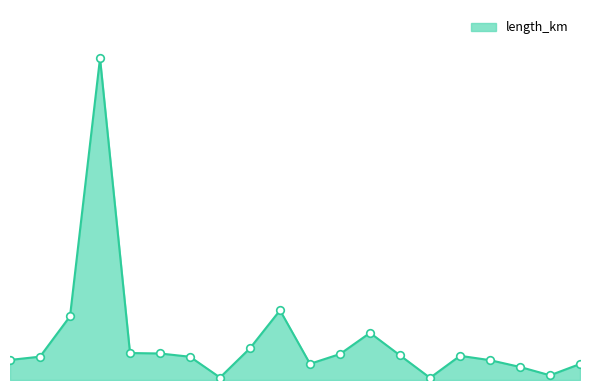

Is this an area chart (filled region under the line)?

Yes